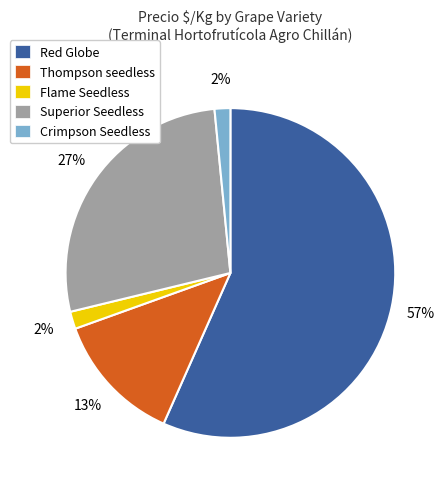

Does any single category account for the majority?

Yes